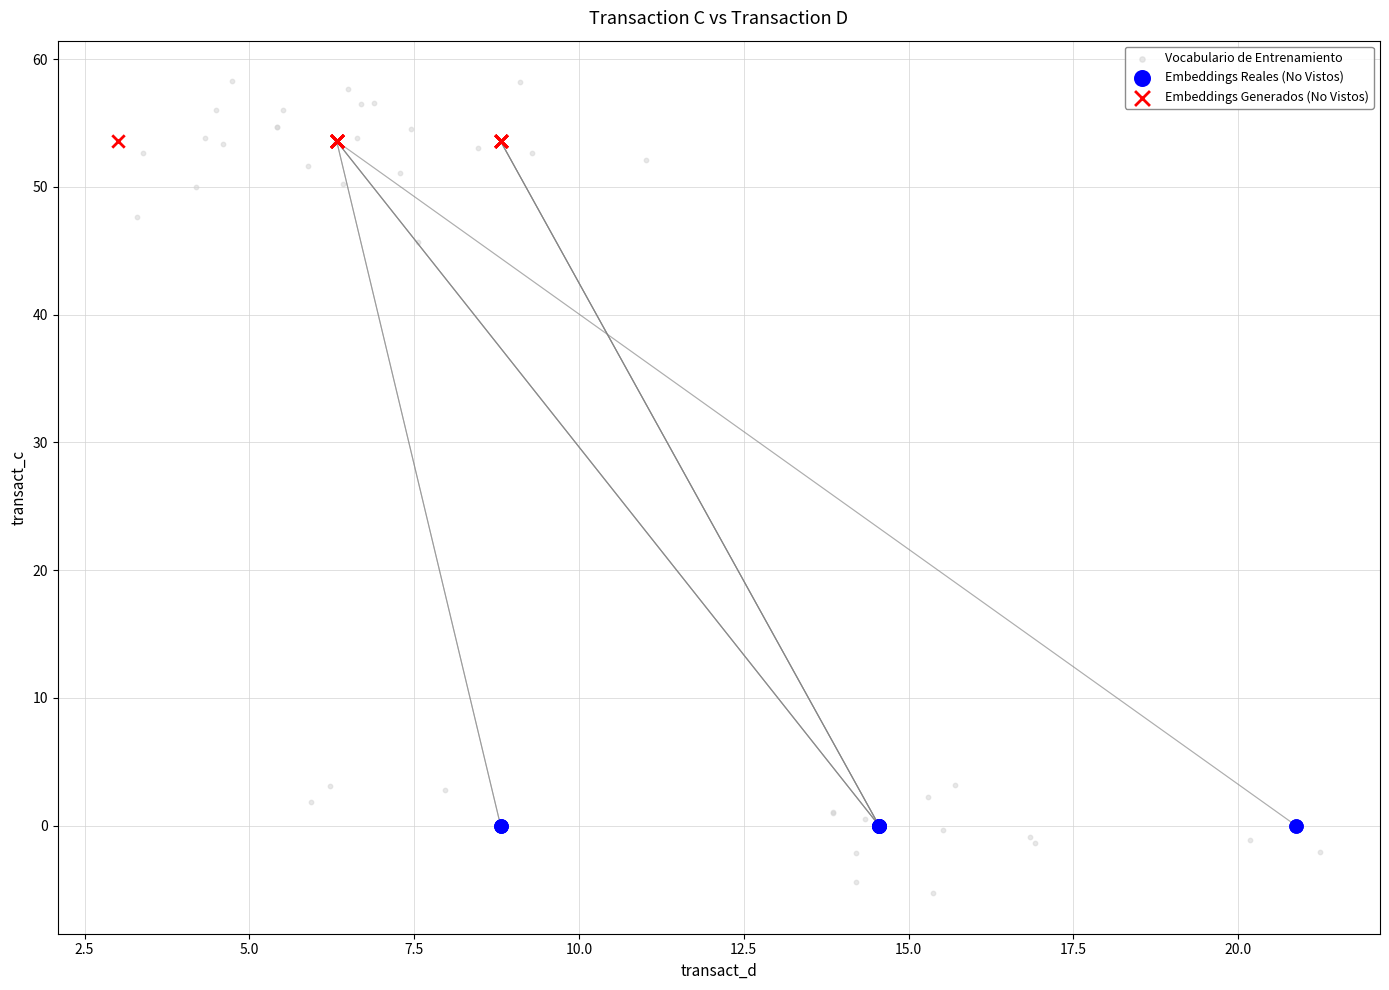

Which series contains the highest Y value?

Vocabulario de Entrenamiento